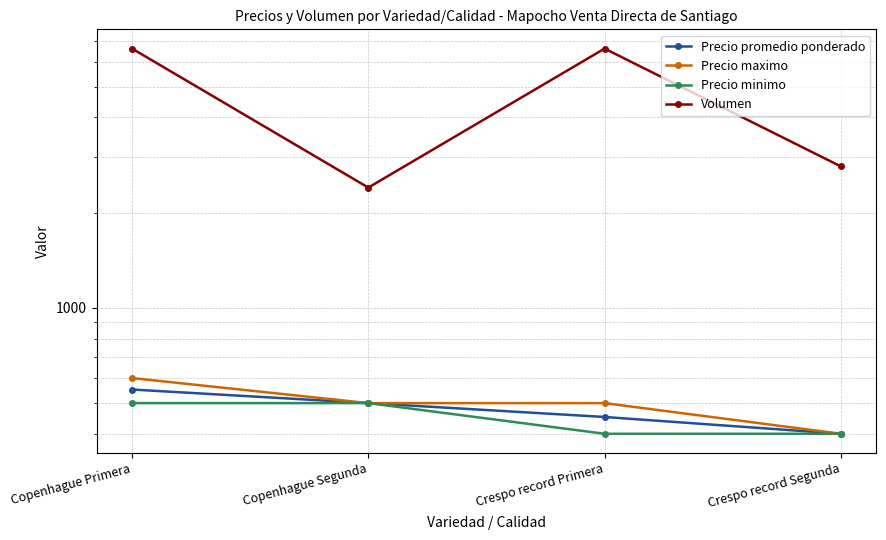

What is the difference between the second highest and second lowest values in the Precio promedio ponderado series?

48